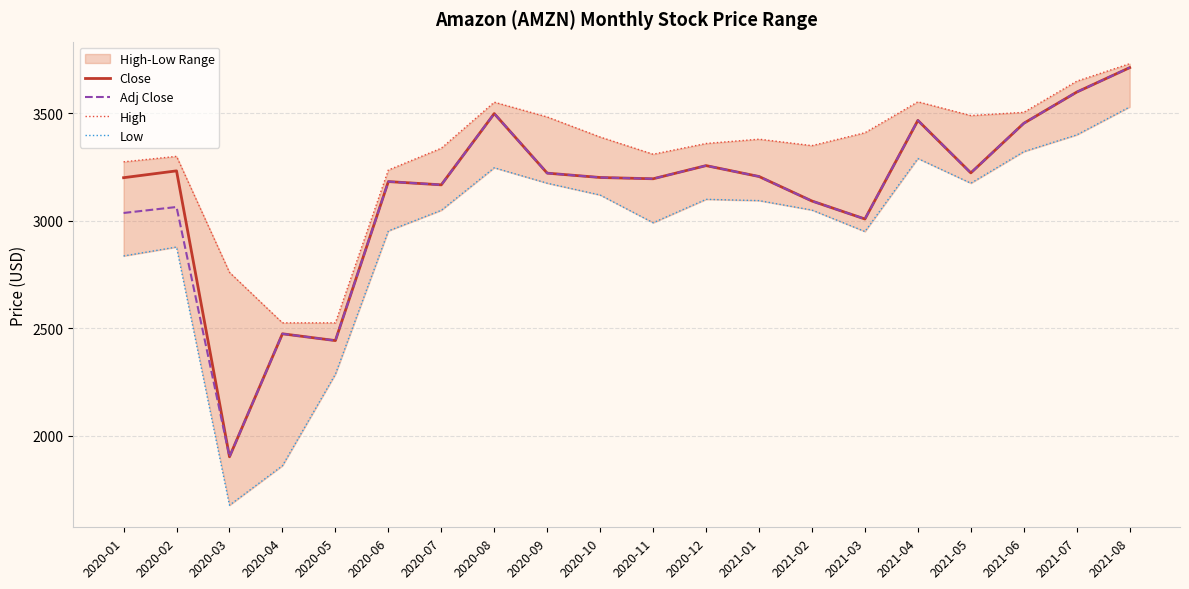

What is the approximate value of Close at 2020-02?

3232.5